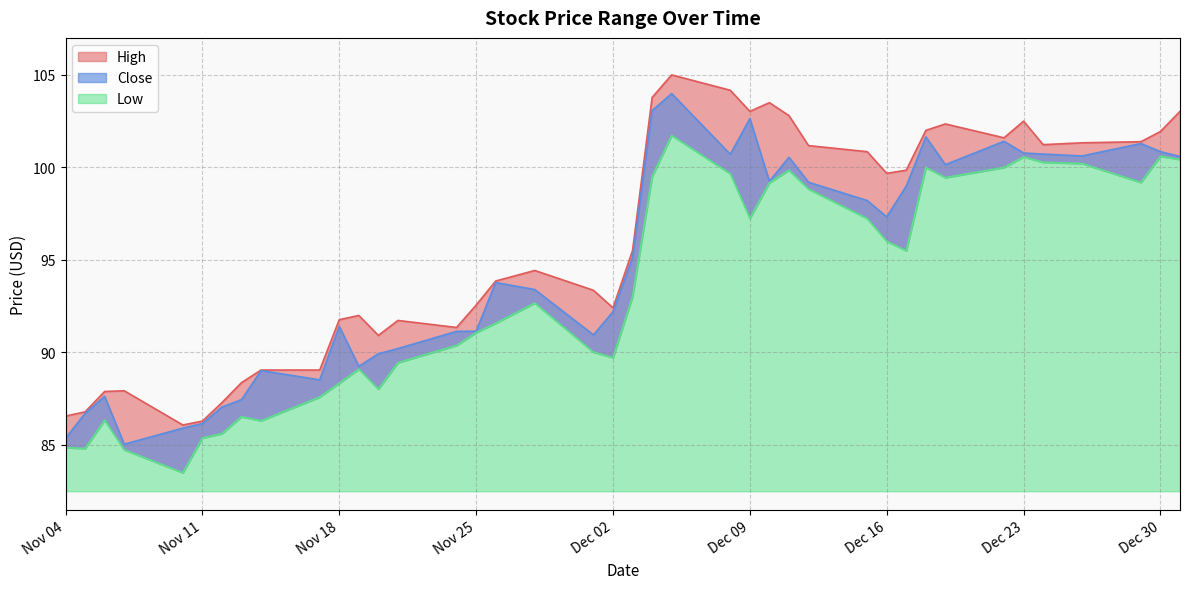

Reading left to right, what are all the values shown in this chart?

High: 2014-12-31=103.0	2014-12-30=101.9	2014-12-29=101.4	2014-12-26=101.3	2014-12-24=101.2	2014-12-23=102.5	2014-12-22=101.6	2014-12-19=102.3	2014-12-18=102.0	2014-12-17=99.8	2014-12-16=99.7	2014-12-15=100.8	2014-12-12=101.2	2014-12-11=102.8	2014-12-10=103.5	2014-12-09=103.0	2014-12-08=104.2	2014-12-05=105.0	2014-12-04=103.8	2014-12-03=95.5	2014-12-02=92.4	2014-12-01=93.4	2014-11-28=94.4	2014-11-26=93.9	2014-11-25=92.6	2014-11-24=91.3	2014-11-21=91.7	2014-11-20=90.9	2014-11-19=92.0	2014-11-18=91.8	2014-11-17=89.0	2014-11-14=89.0	2014-11-13=88.4	2014-11-12=87.3	2014-11-11=86.3	2014-11-10=86.1	2014-11-07=87.9	2014-11-06=87.9	2014-11-05=86.8	2014-11-04=86.6
Close: 2014-12-31=100.6	2014-12-30=100.8	2014-12-29=101.3	2014-12-26=100.6	2014-12-24=100.7	2014-12-23=100.8	2014-12-22=101.4	2014-12-19=100.2	2014-12-18=101.7	2014-12-17=99.0	2014-12-16=97.3	2014-12-15=98.2	2014-12-12=99.2	2014-12-11=100.5	2014-12-10=99.2	2014-12-09=102.6	2014-12-08=100.7	2014-12-05=104.0	2014-12-04=103.1	2014-12-03=95.1	2014-12-02=92.2	2014-12-01=91.0	2014-11-28=93.4	2014-11-26=93.8	2014-11-25=91.2	2014-11-24=91.1	2014-11-21=90.2	2014-11-20=89.9	2014-11-19=89.2	2014-11-18=91.4	2014-11-17=88.5	2014-11-14=89.0	2014-11-13=87.5	2014-11-12=87.0	2014-11-11=86.2	2014-11-10=85.9	2014-11-07=85.0	2014-11-06=87.6	2014-11-05=86.7	2014-11-04=85.4
Low: 2014-12-31=100.4	2014-12-30=100.6	2014-12-29=99.2	2014-12-26=100.2	2014-12-24=100.3	2014-12-23=100.6	2014-12-22=100.0	2014-12-19=99.5	2014-12-18=100.0	2014-12-17=95.5	2014-12-16=96.0	2014-12-15=97.2	2014-12-12=98.8	2014-12-11=99.8	2014-12-10=99.2	2014-12-09=97.2	2014-12-08=99.7	2014-12-05=101.7	2014-12-04=99.5	2014-12-03=93.0	2014-12-02=89.7	2014-12-01=90.0	2014-11-28=92.7	2014-11-26=91.6	2014-11-25=91.1	2014-11-24=90.4	2014-11-21=89.5	2014-11-20=88.0	2014-11-19=89.1	2014-11-18=88.3	2014-11-17=87.6	2014-11-14=86.3	2014-11-13=86.5	2014-11-12=85.6	2014-11-11=85.4	2014-11-10=83.5	2014-11-07=84.7	2014-11-06=86.3	2014-11-05=84.8	2014-11-04=84.9